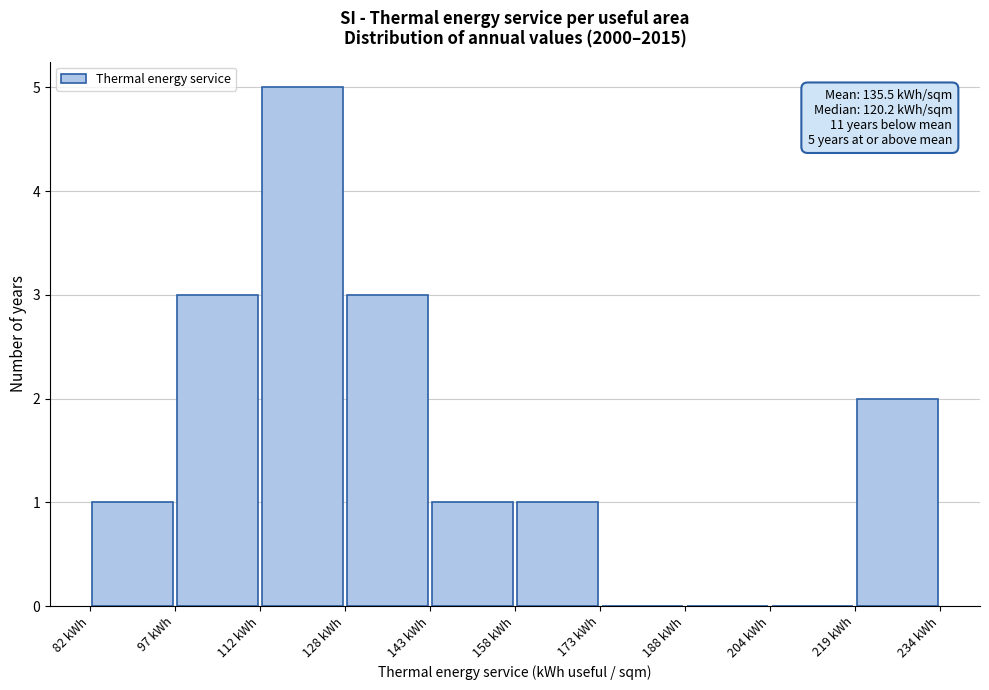

Over which range of the x-axis is the bar tallest?

112 to 128